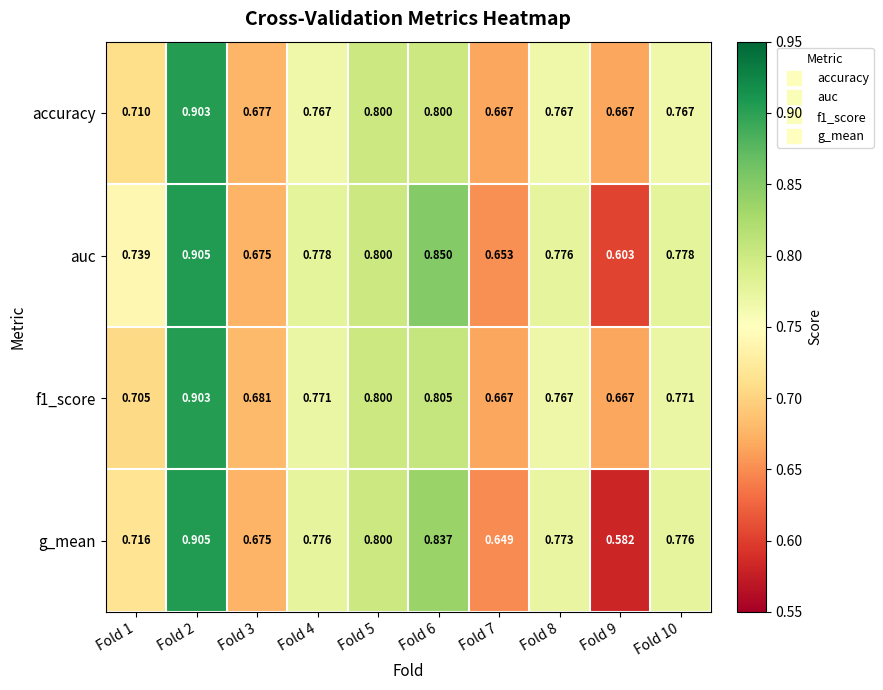

Is the value of accuracy at Fold 1 greater than the value of f1_score at Fold 10?

No